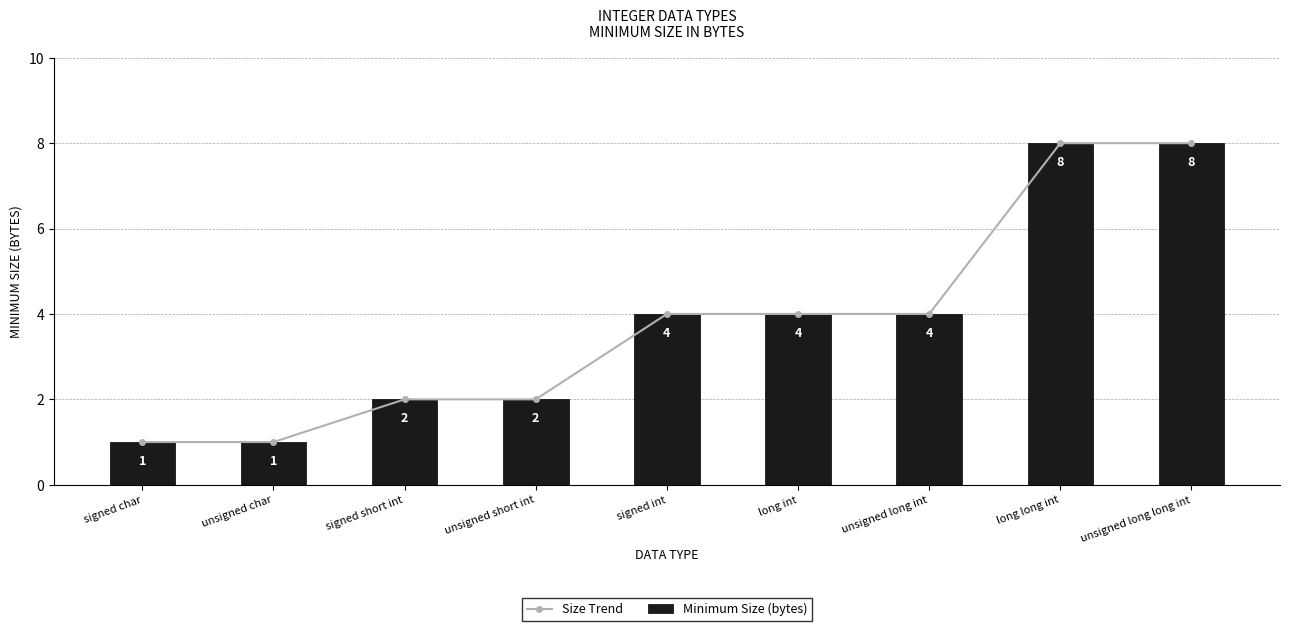

At which category does the chart reach its peak across all series?

long long int